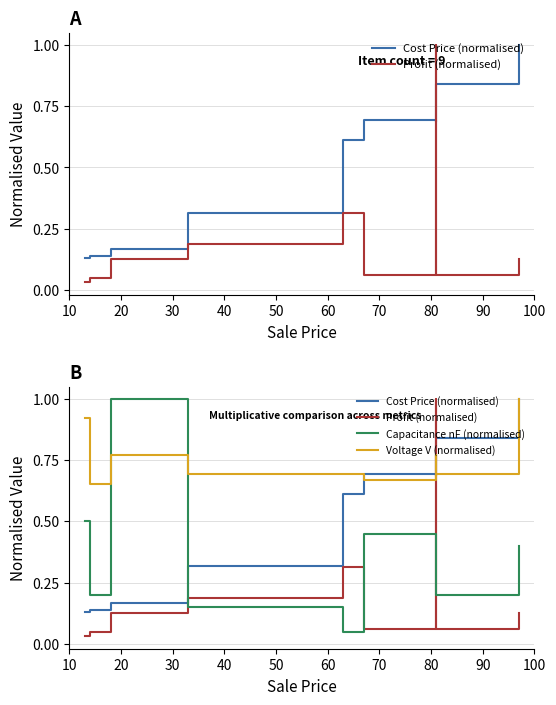

Count the number of data series in this chart.

4